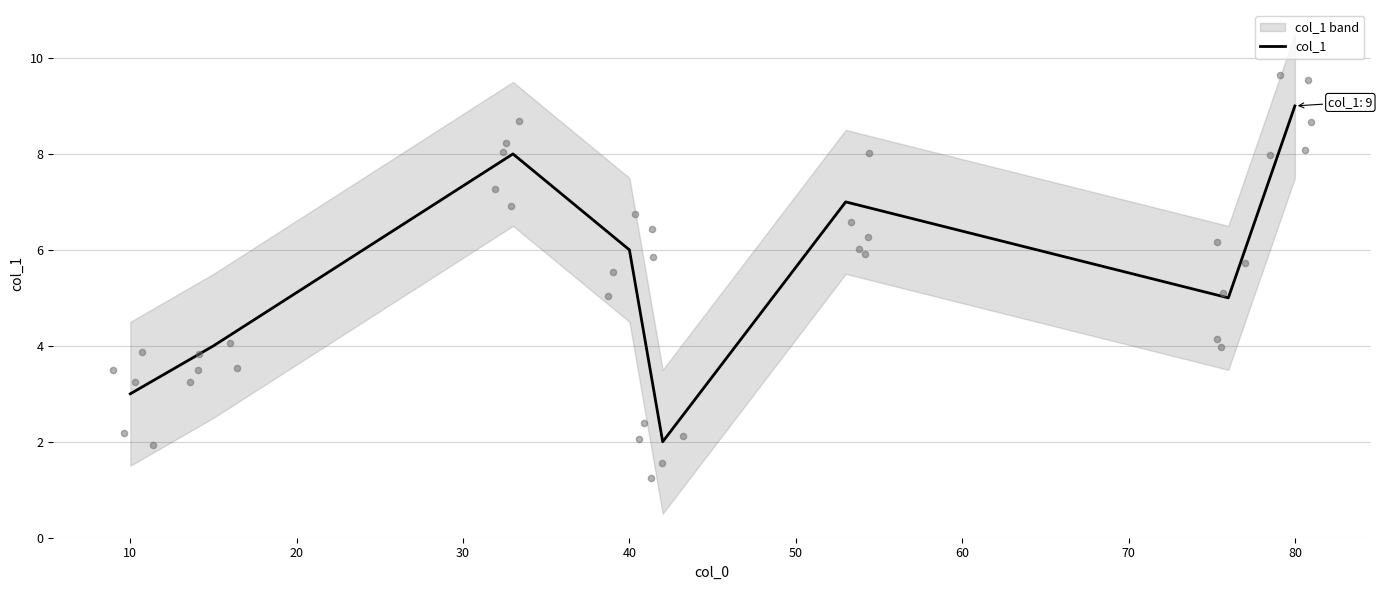

True or false: col_1 has a value of 8 at 40.

False